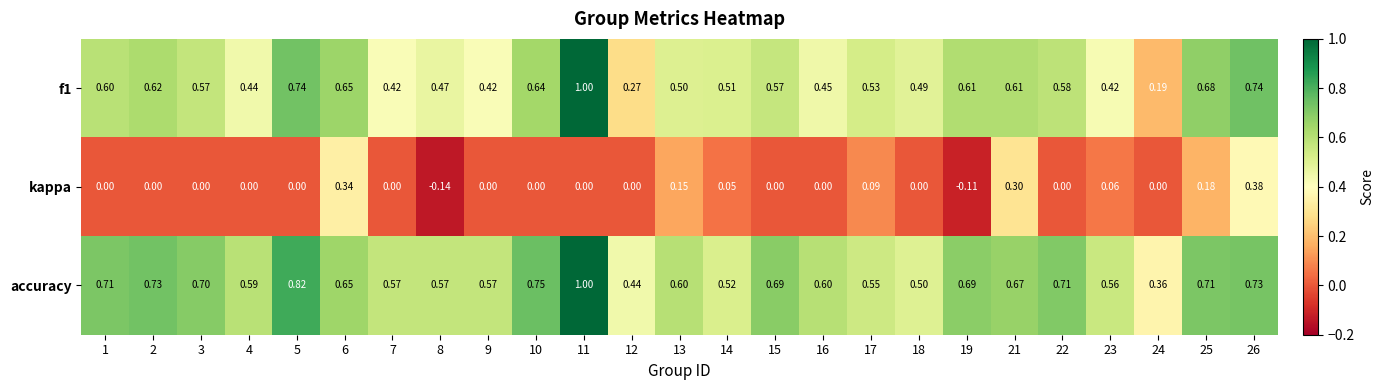

What is the spread (max minus min) of values at 11?

1.0